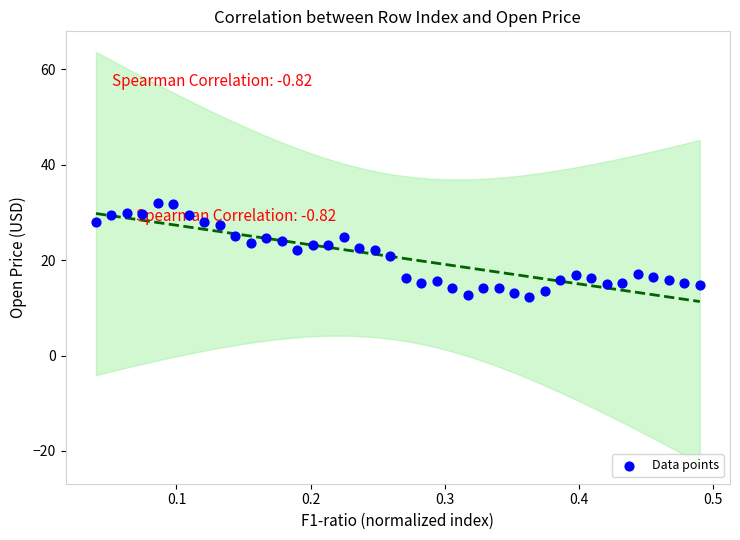

What is the range of Y values (max minus min)?

19.7